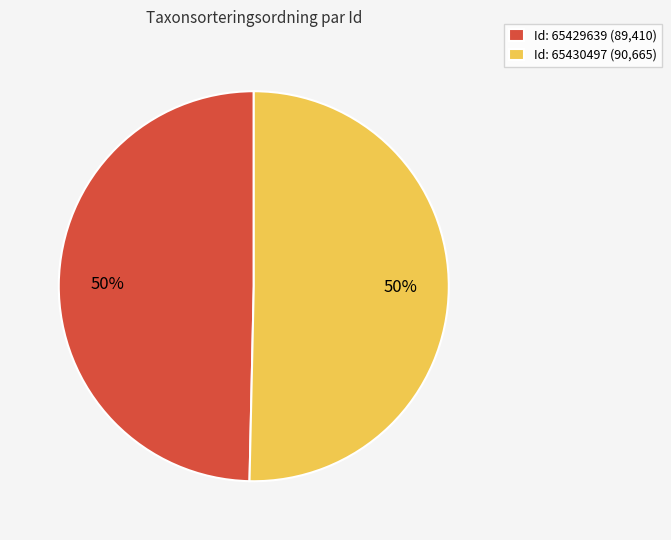

To the nearest percent, what percentage of the pie is Id: 65429639 (89,410)?

50%